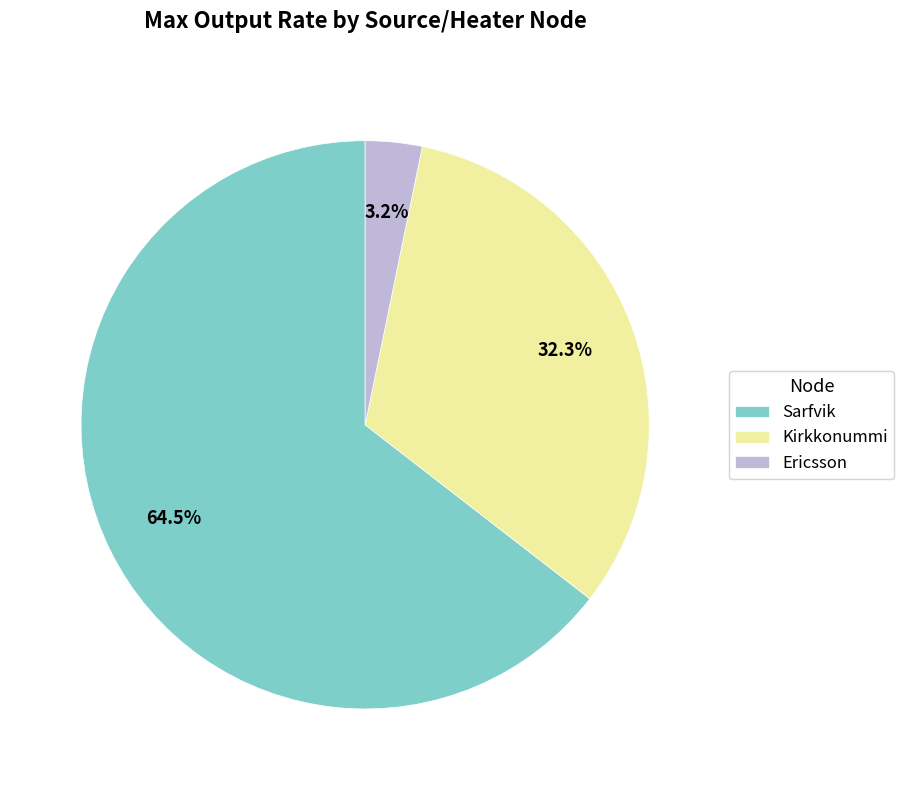

To the nearest percent, what is the difference between the Ericsson and Kirkkonummi slice percentages?

29%